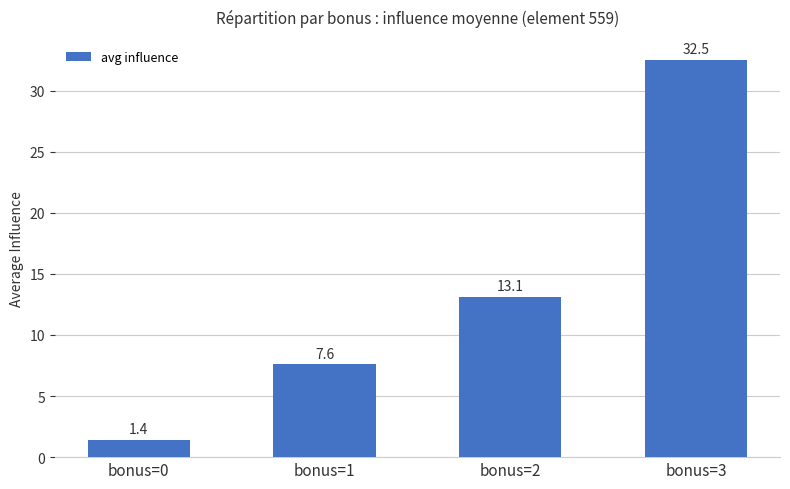

How many series are shown in this chart?

1